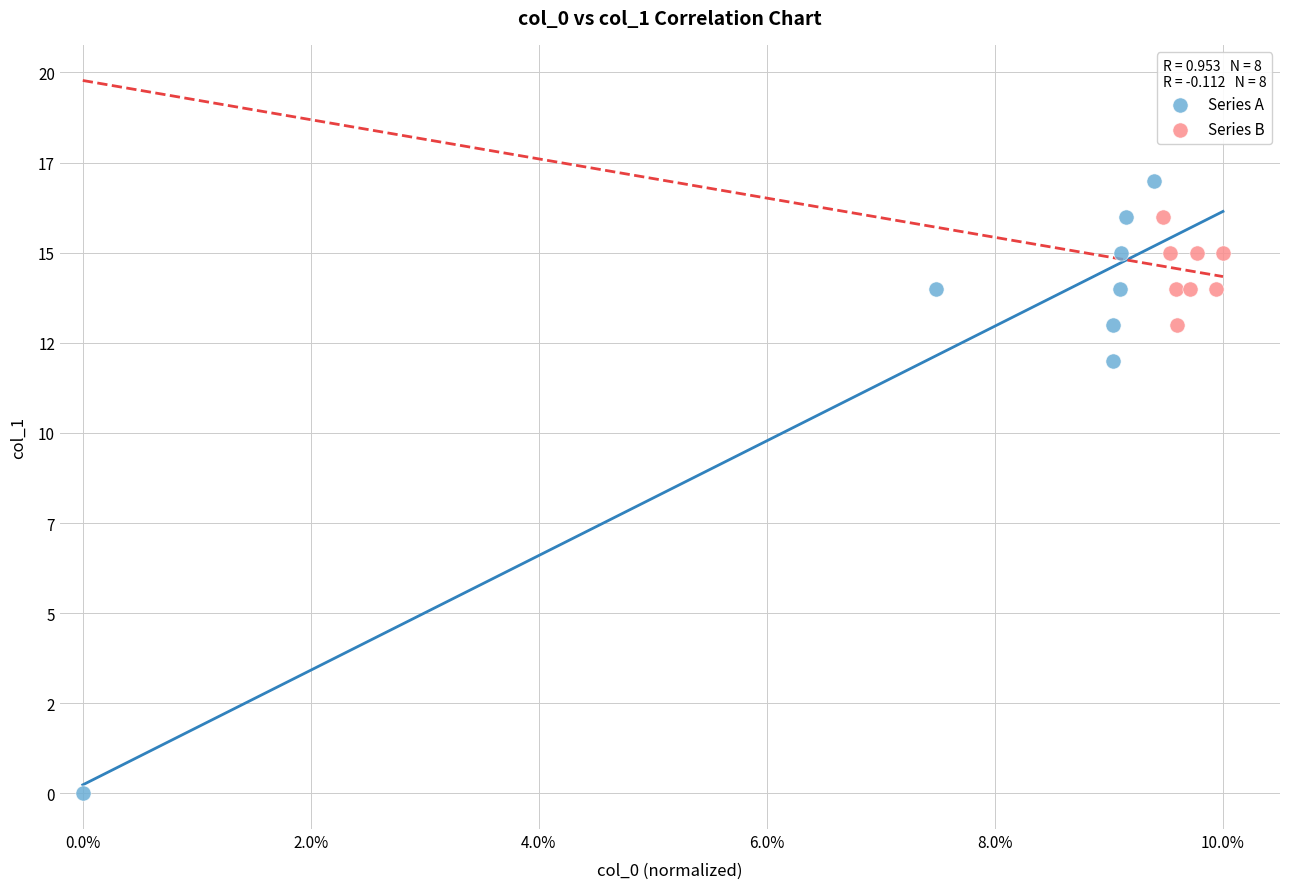

Which series reaches the minimum Y coordinate?

Series A